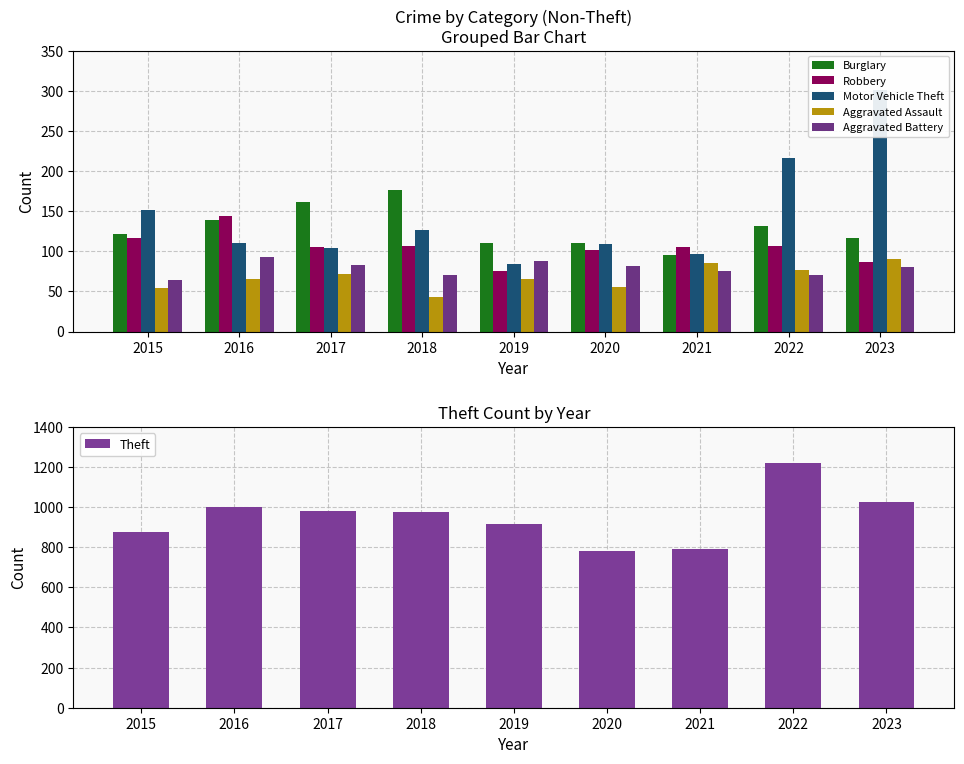

At which label does Burglary first exceed 121?

2016